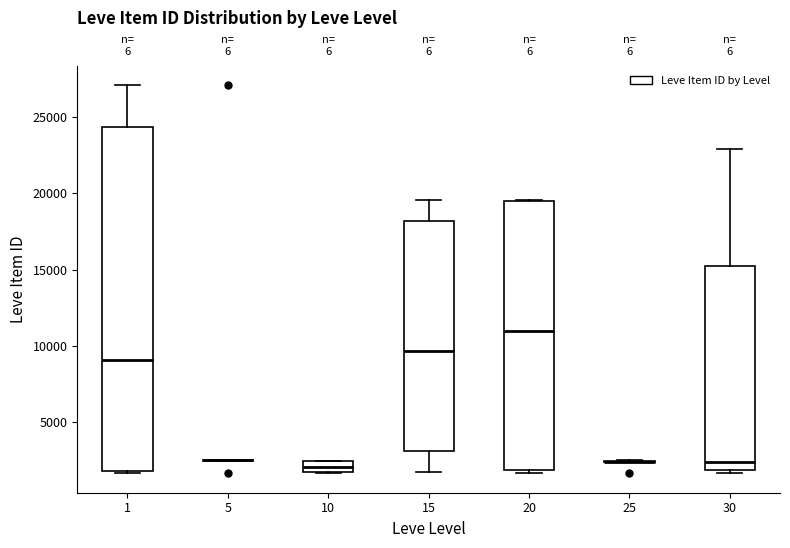

Where does the median line of the box at x = 30 sit on the y-axis? The values are not printed on the chart, so give them approximately, as read against the axis.

2500